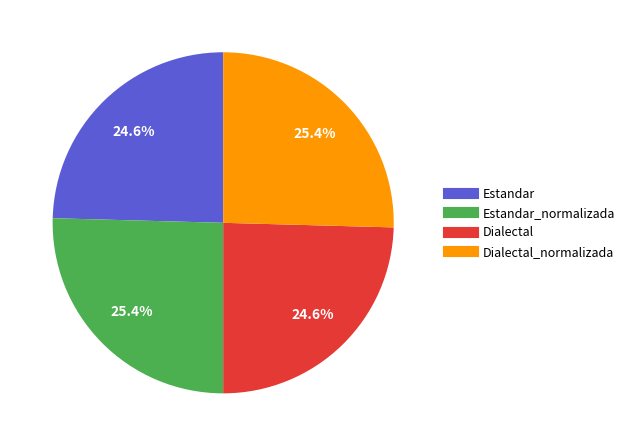

Does any single category account for the majority?

No